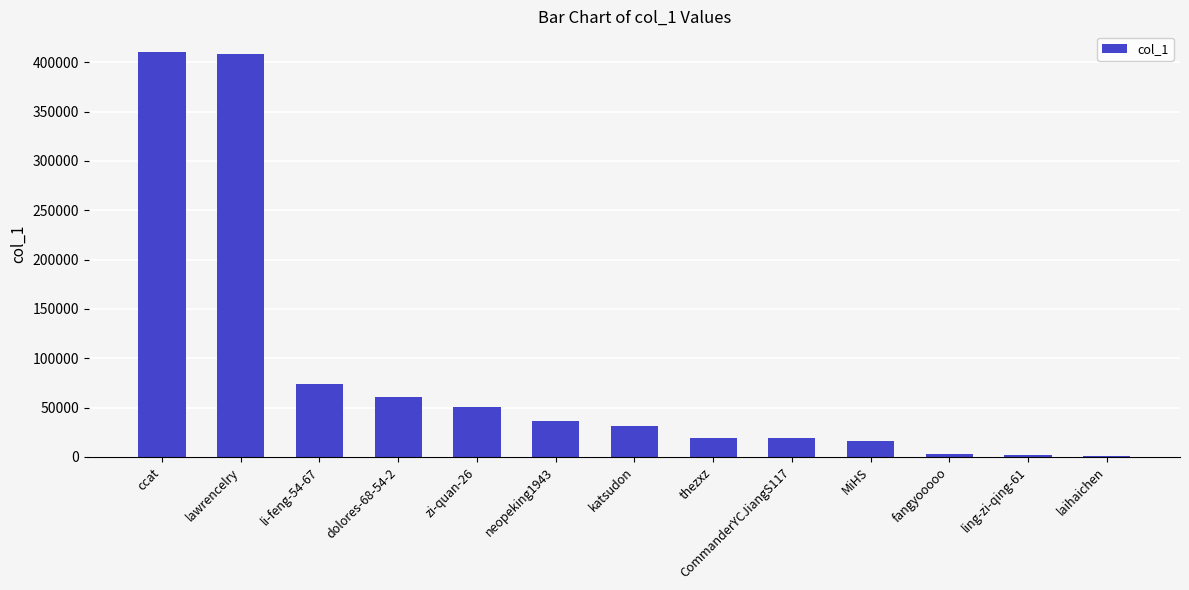

What is the greatest value displayed?

410853